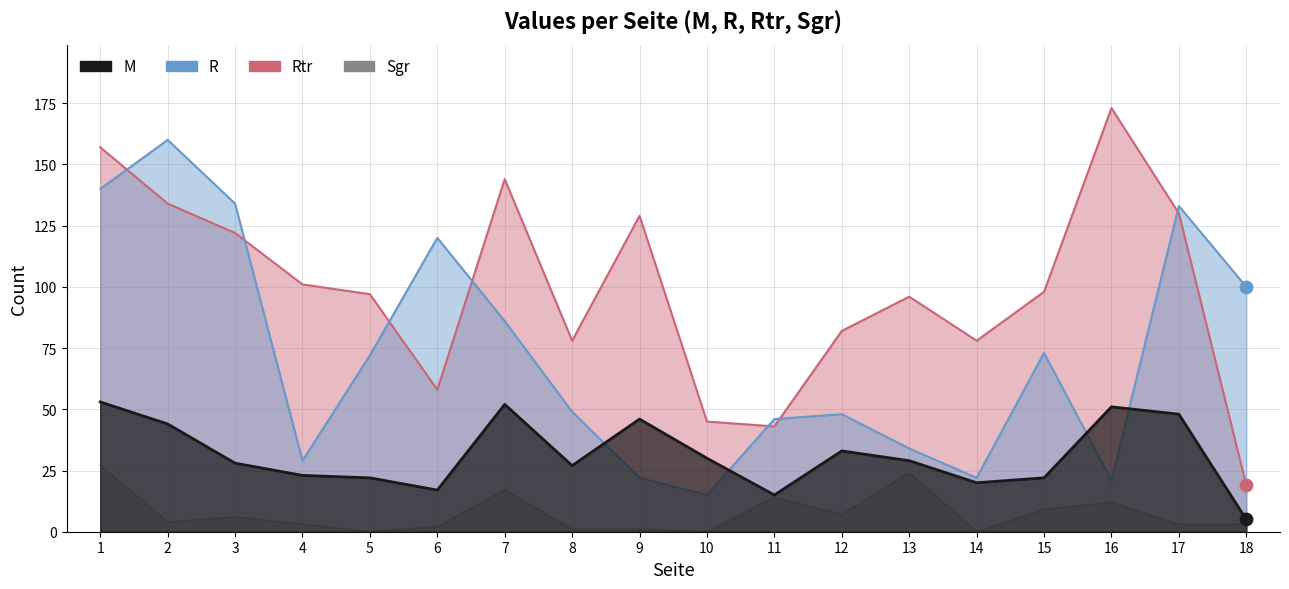

Which series contains the lowest Y value?

Sgr